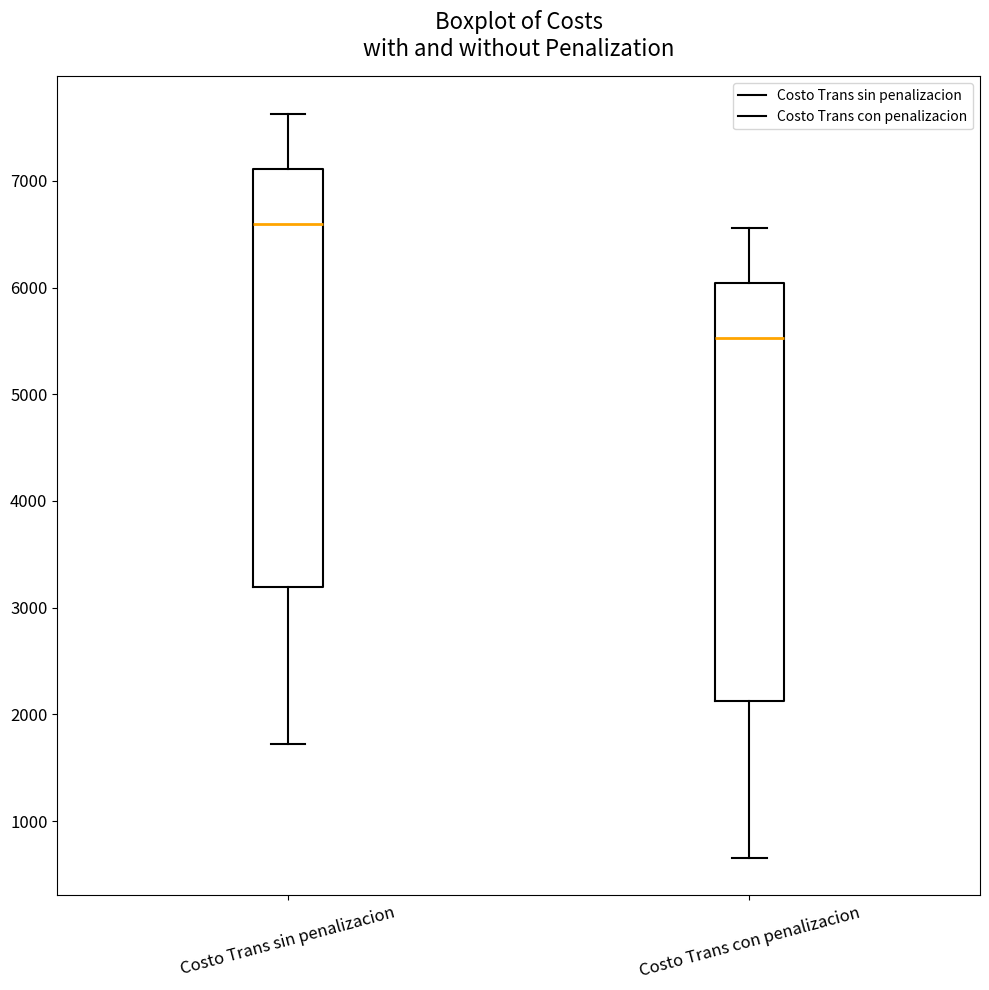

Where does the lower whisker of the box for Costo Trans con penalizacion end on the y-axis? The values are not printed on the chart, so give them approximately, as read against the axis.

700